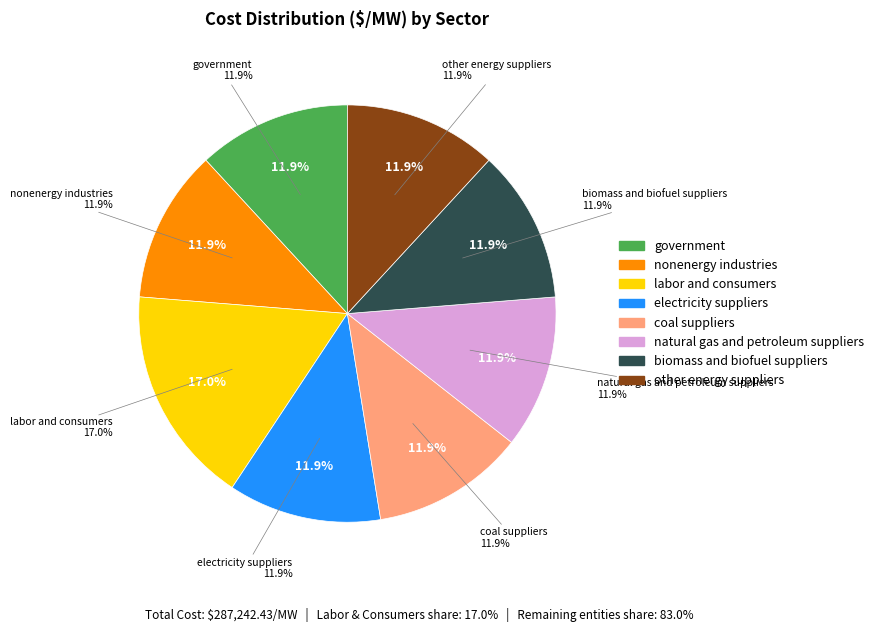

To the nearest percent, what is the average slice percentage?

13%